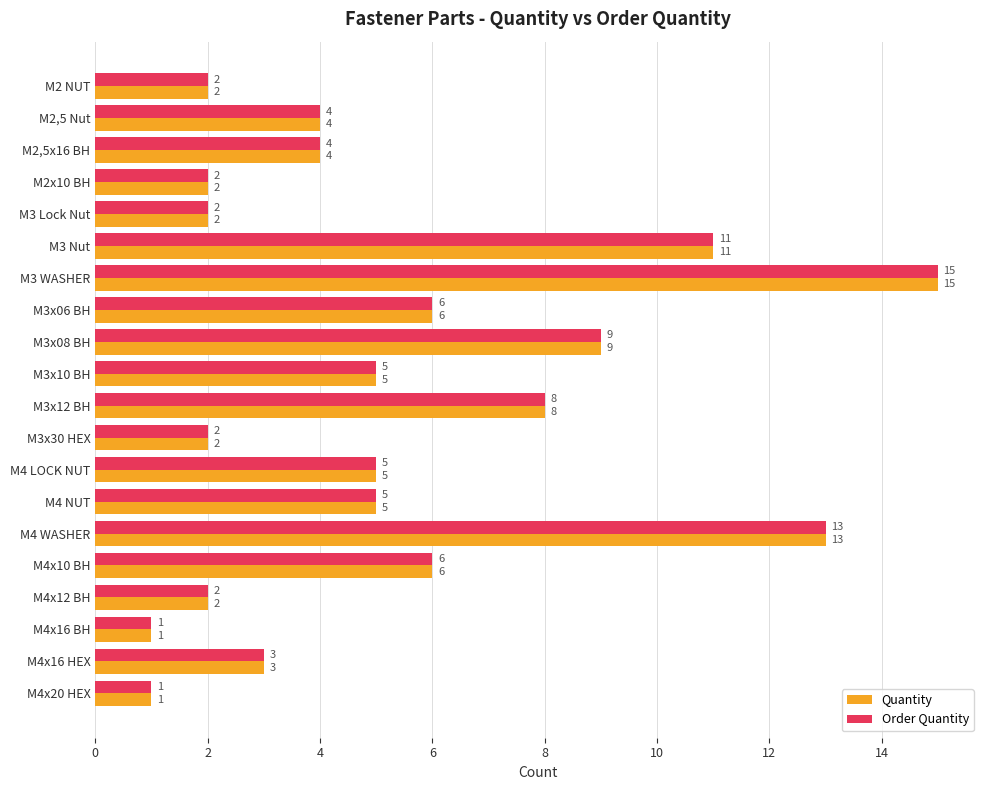

What is the average value of the Order Quantity series?

5